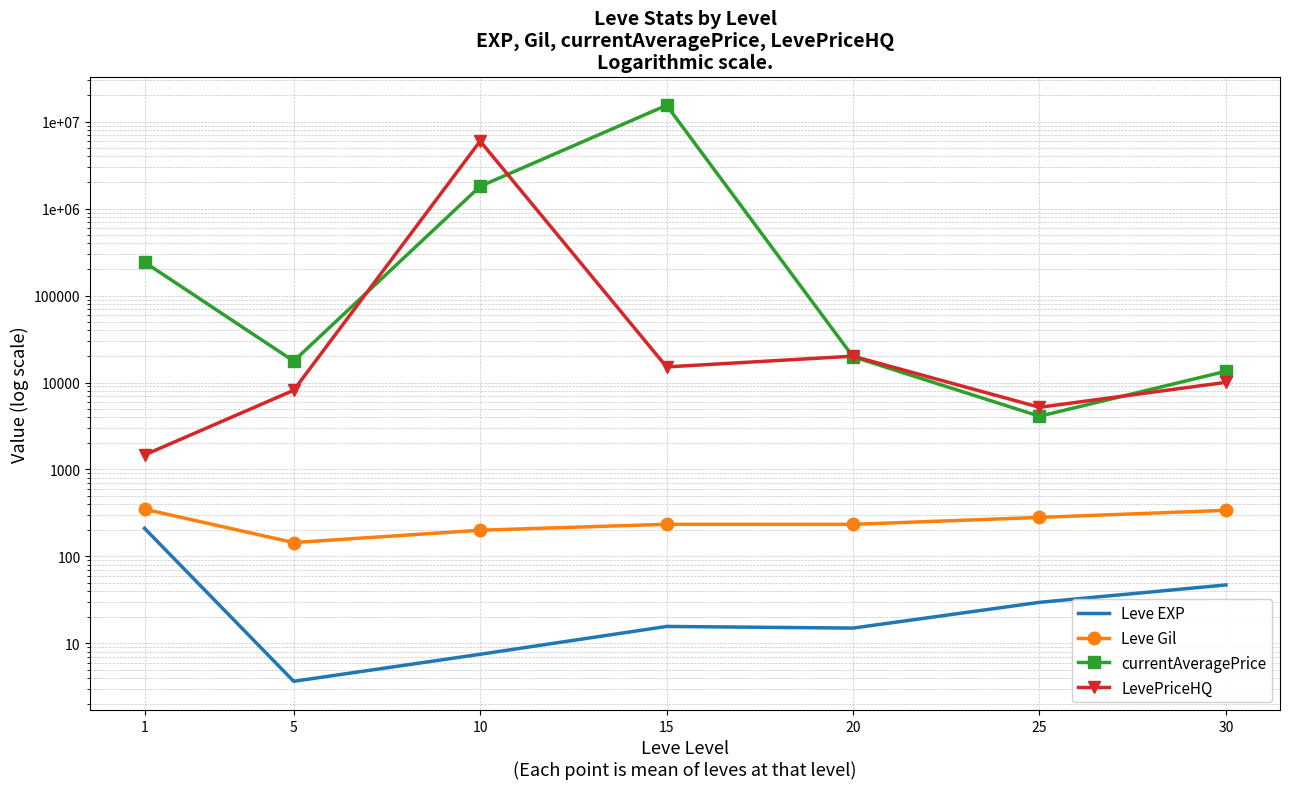

At which label does currentAveragePrice first exceed 19766?

1